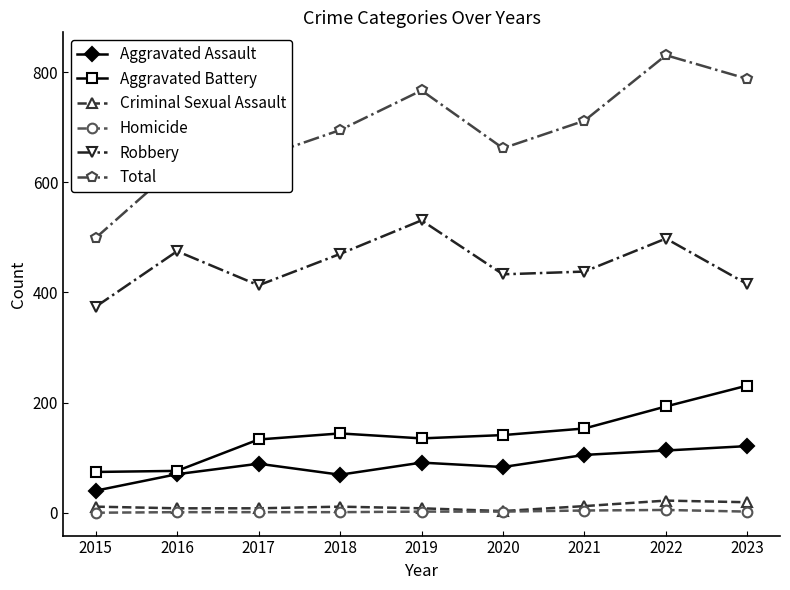

At how many categories does at least one series exceed 75?

9